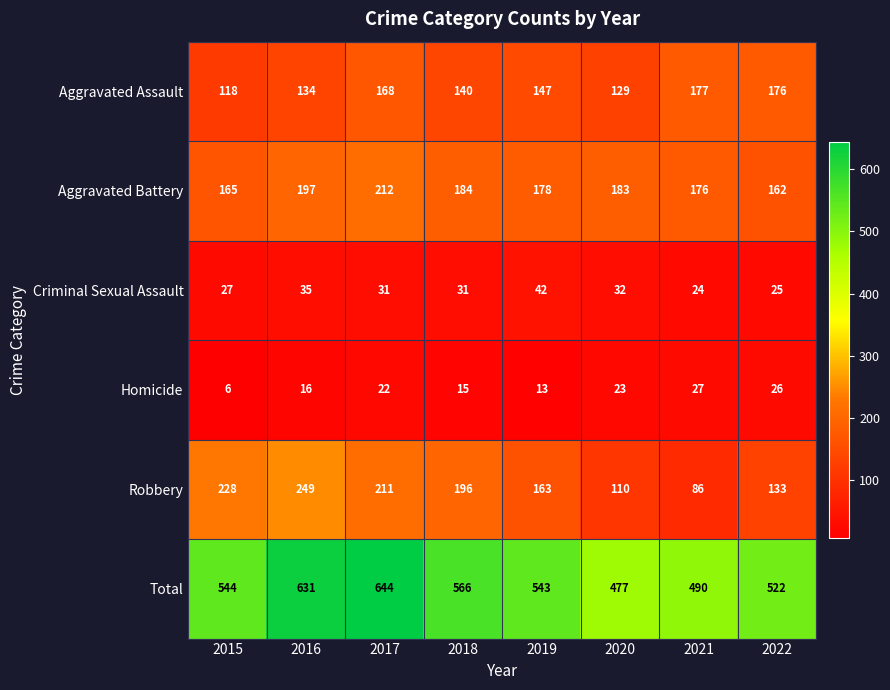

At 2019, list the series in order from largest to smallest.

Total, Aggravated Battery, Robbery, Aggravated Assault, Criminal Sexual Assault, Homicide